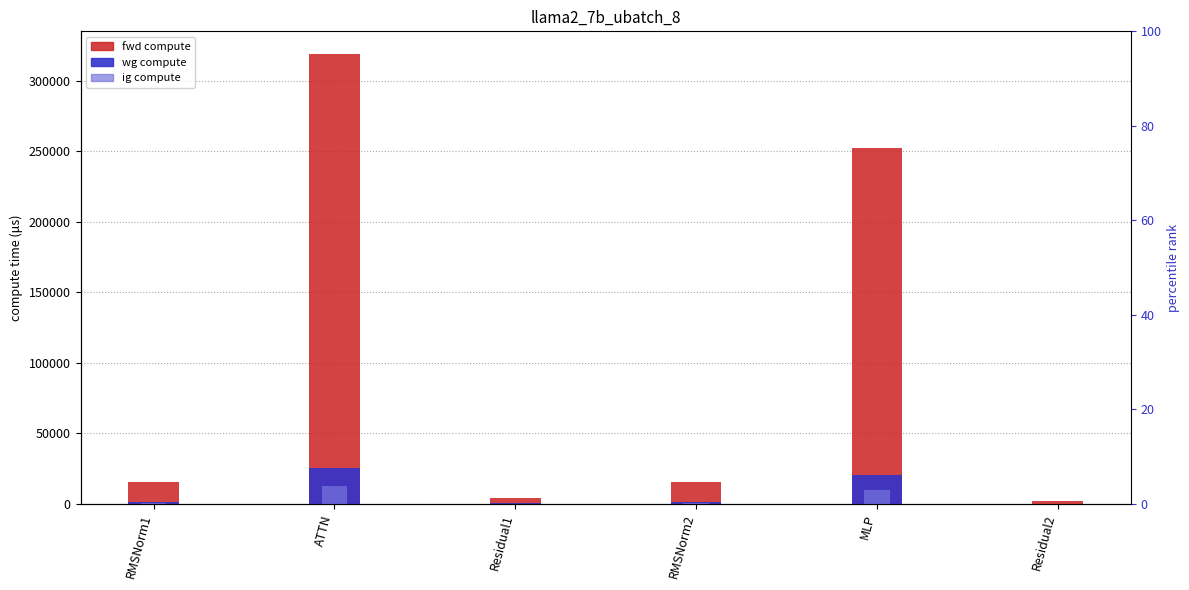

What is the spread (max minus min) of values at RMSNorm2?

15206.1